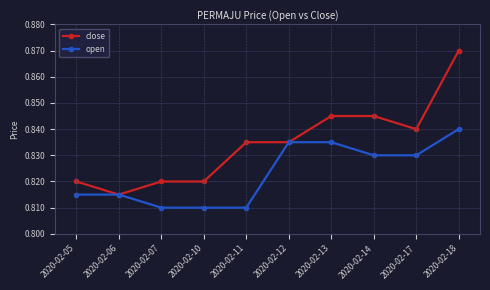

What are all the series names shown in the legend?

close, open